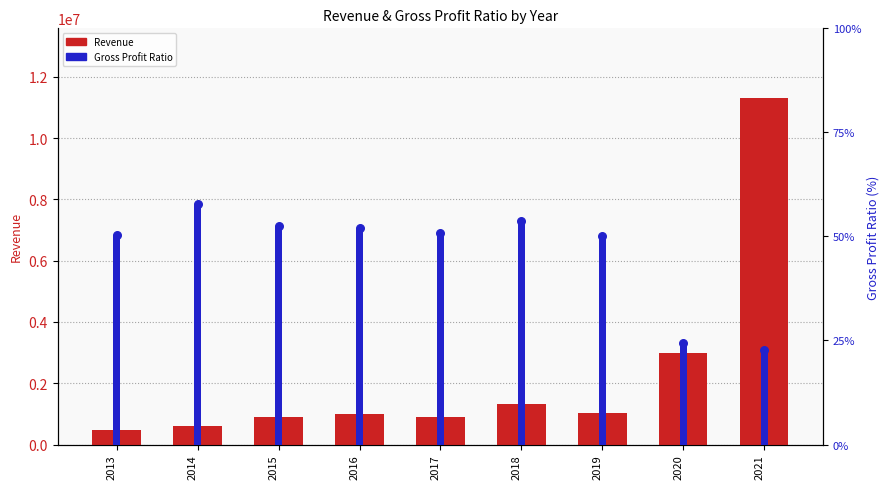

What is the total value across all series at 2016?

1012395.2